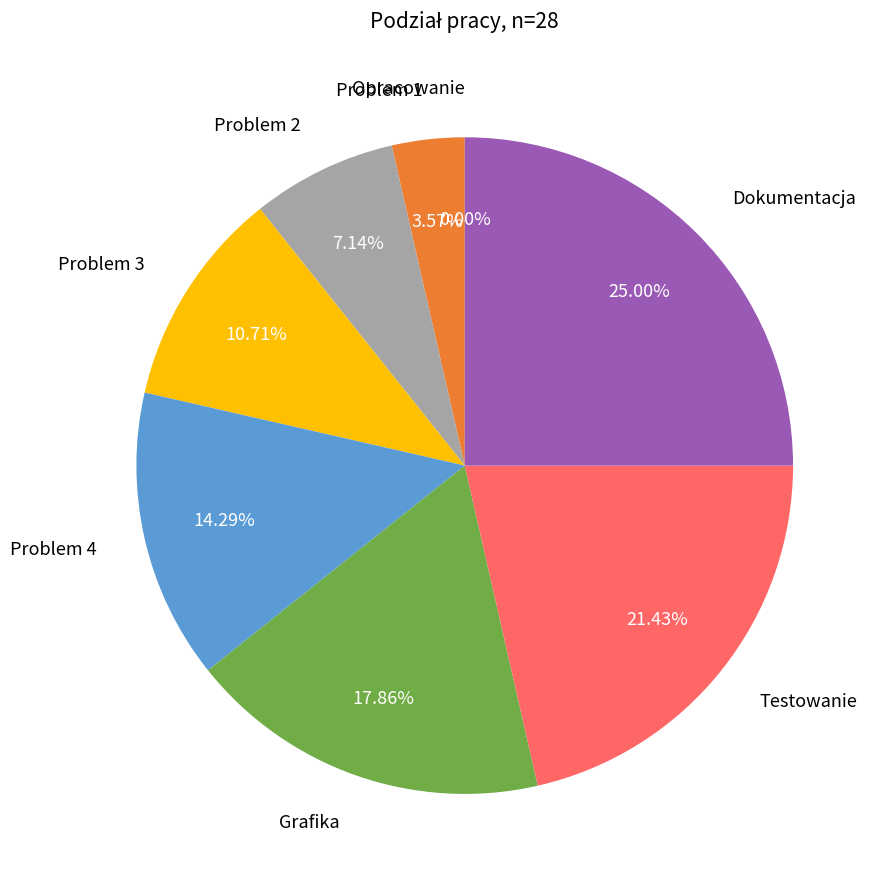

The Problem 4 slice represents 14% of the pie. True or false?

True